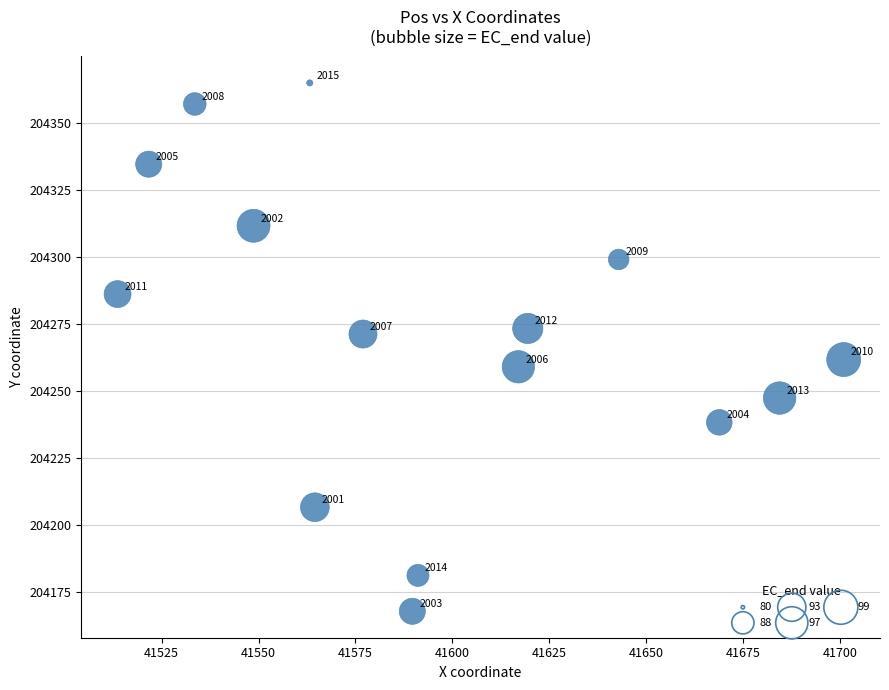

What Y value in the scatter plot is closest to 204266?

204261.7